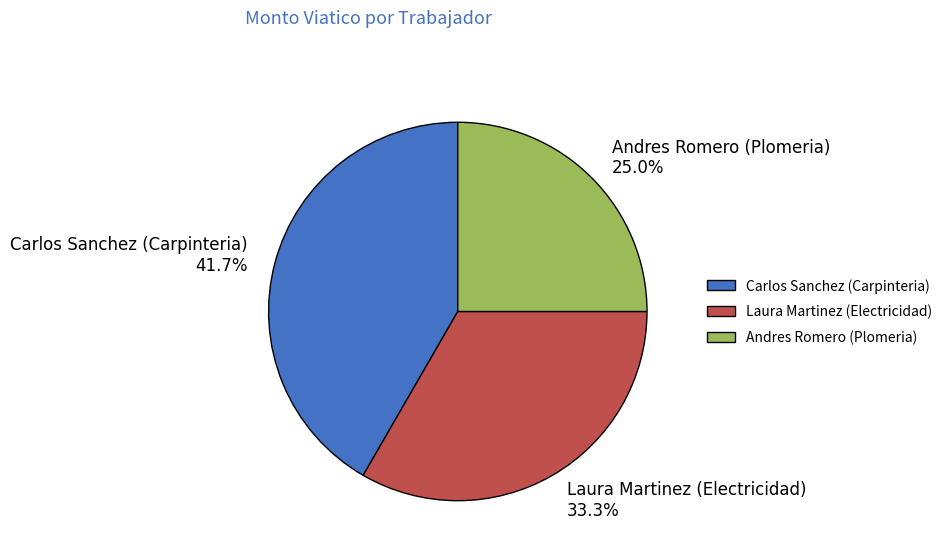

The Andres Romero (Plomeria) slice represents 18% of the pie. True or false?

False